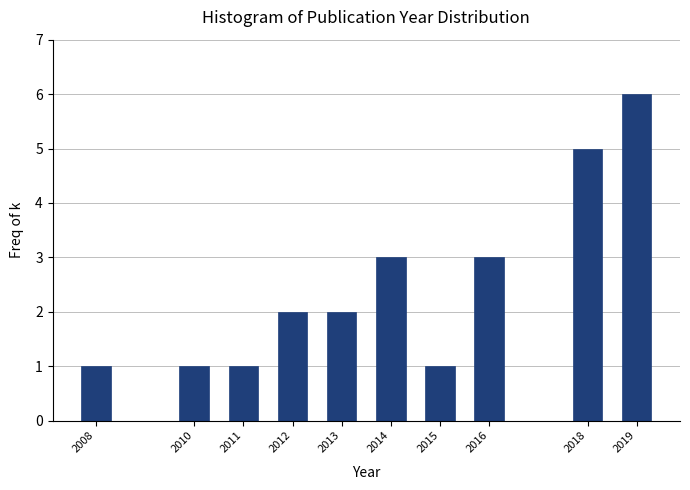

Reading left to right, transcribe all the data shown in this chart.

1	1	1	2	2	3	1	3	5	6